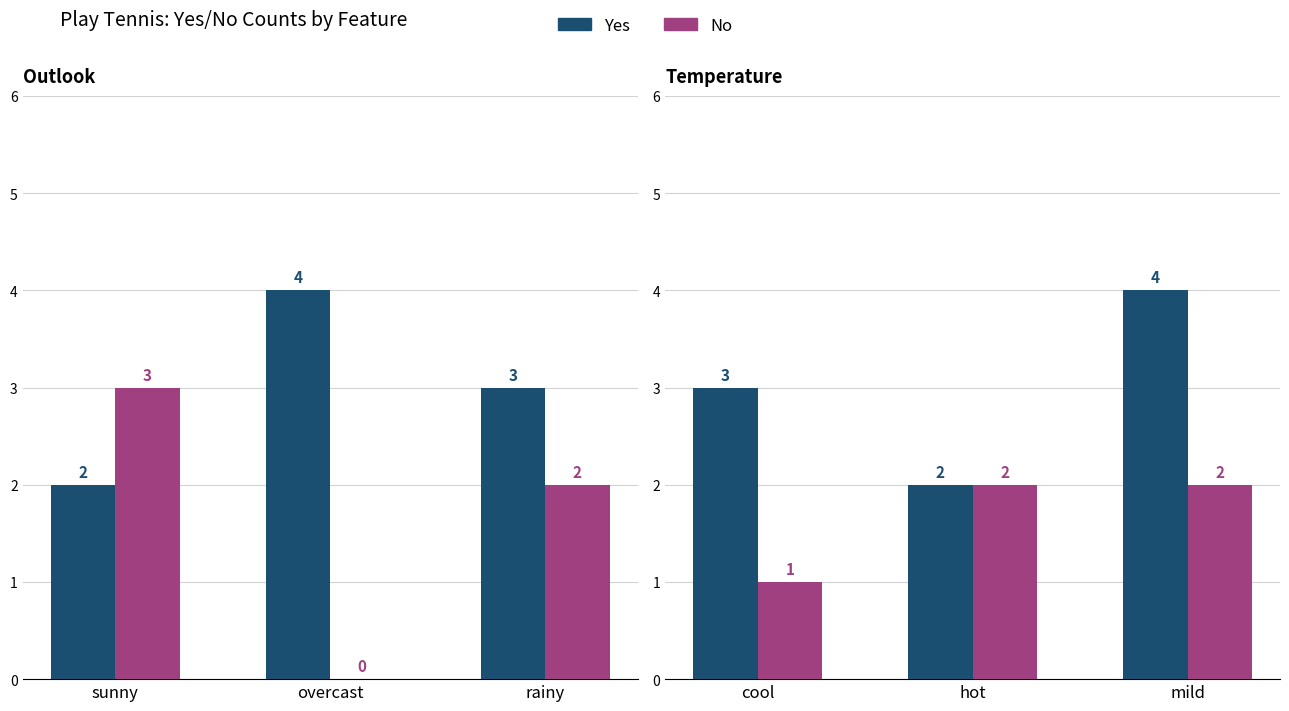

How many bars are there in each group?

2